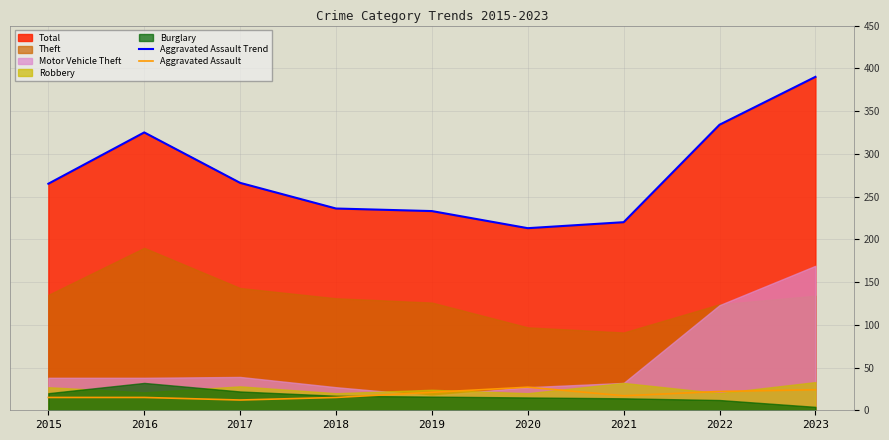

What is the difference between the maximum and minimum values in the Aggravated Assault series?

15